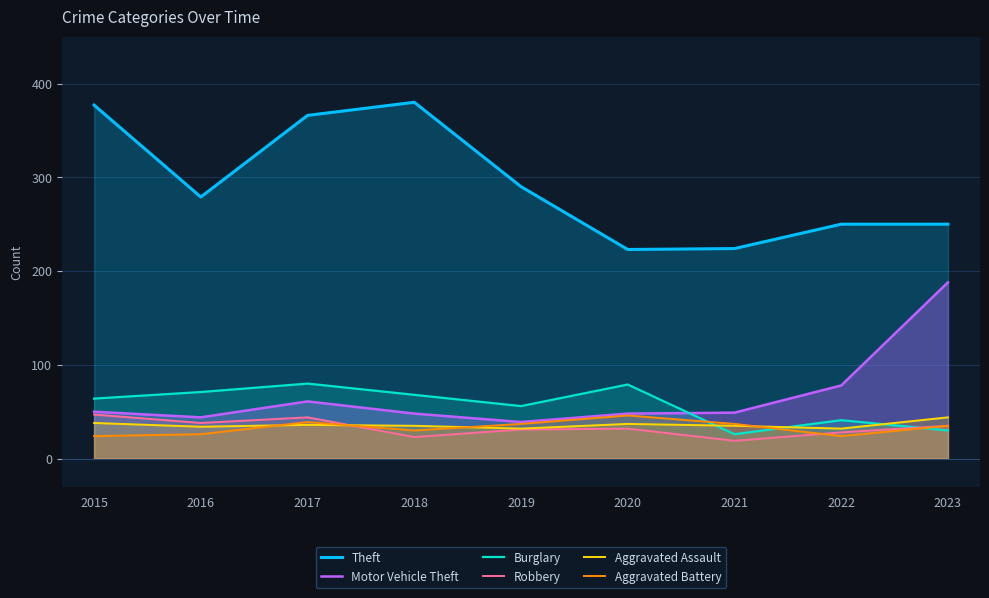

What is the difference between the highest and lowest values at 2021?

205